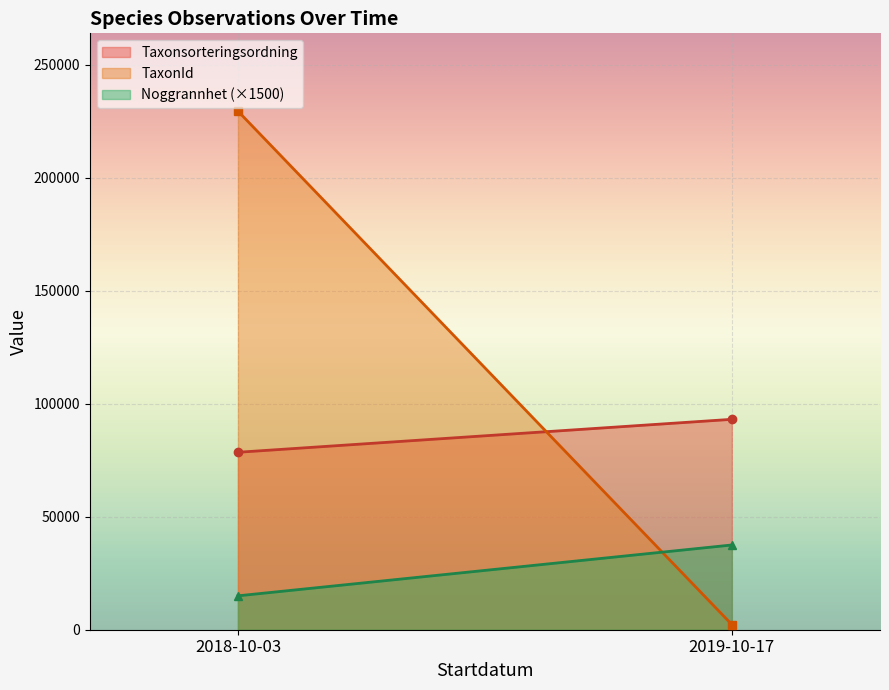

What are all the series names shown in the legend?

Taxonsorteringsordning, TaxonId, Noggrannhet (×1500)